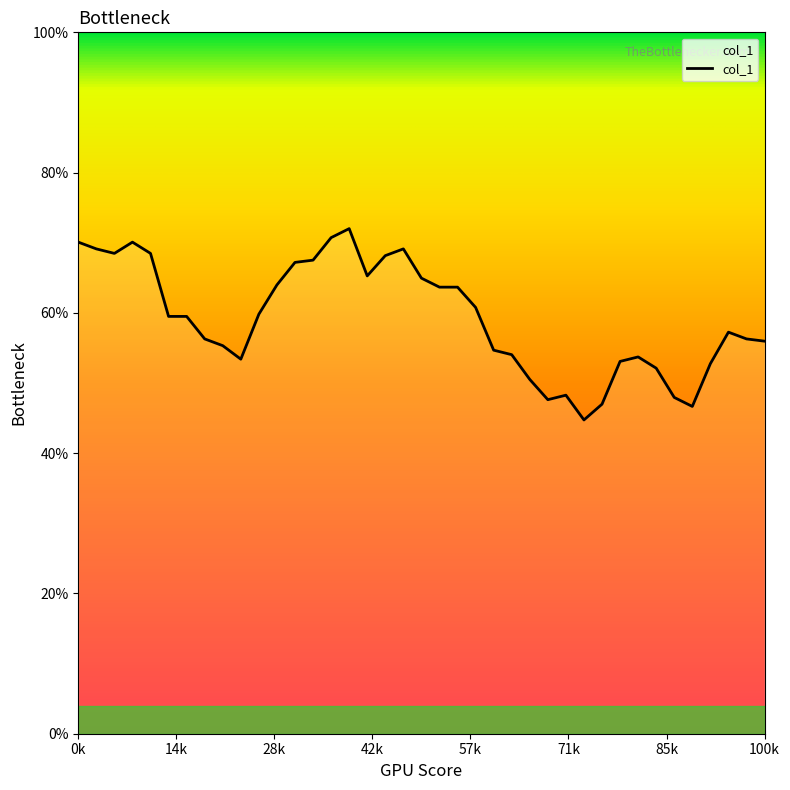

Is this an area chart (filled region under the line)?

Yes